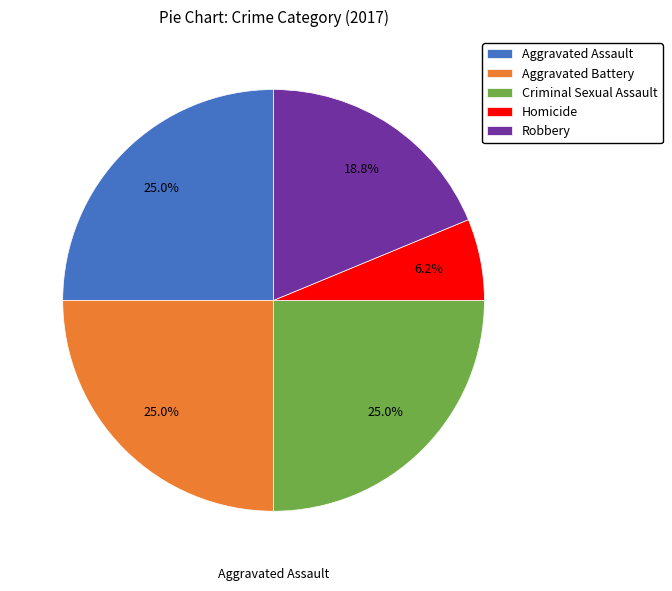

Which has a higher value, Aggravated Battery or Homicide?

Aggravated Battery